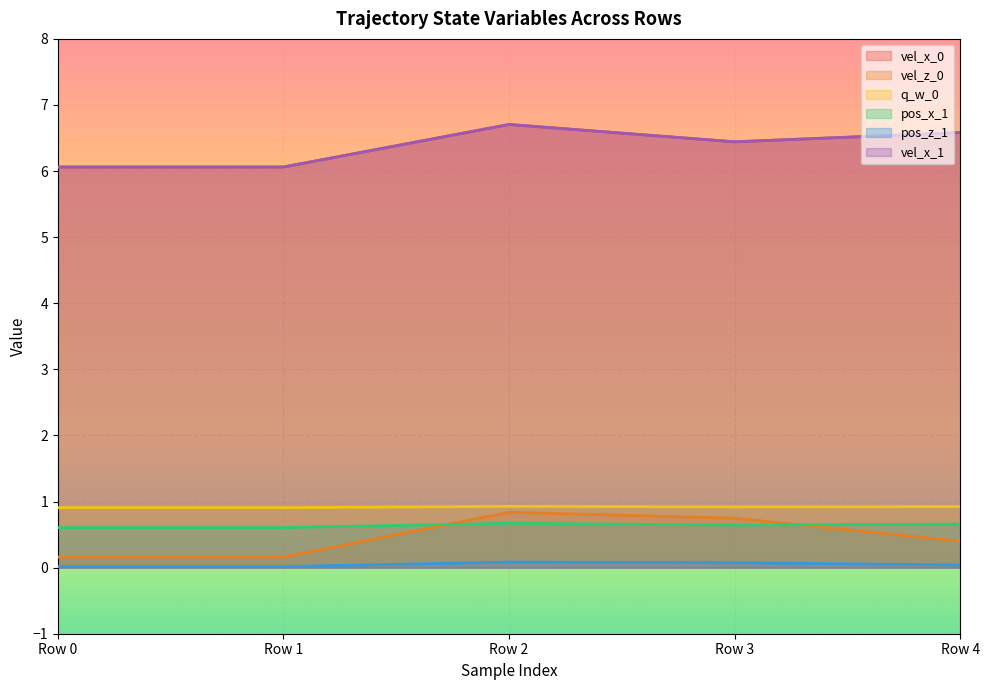

Is it true that vel_x_0 equals 6.7 at Row 2?

True